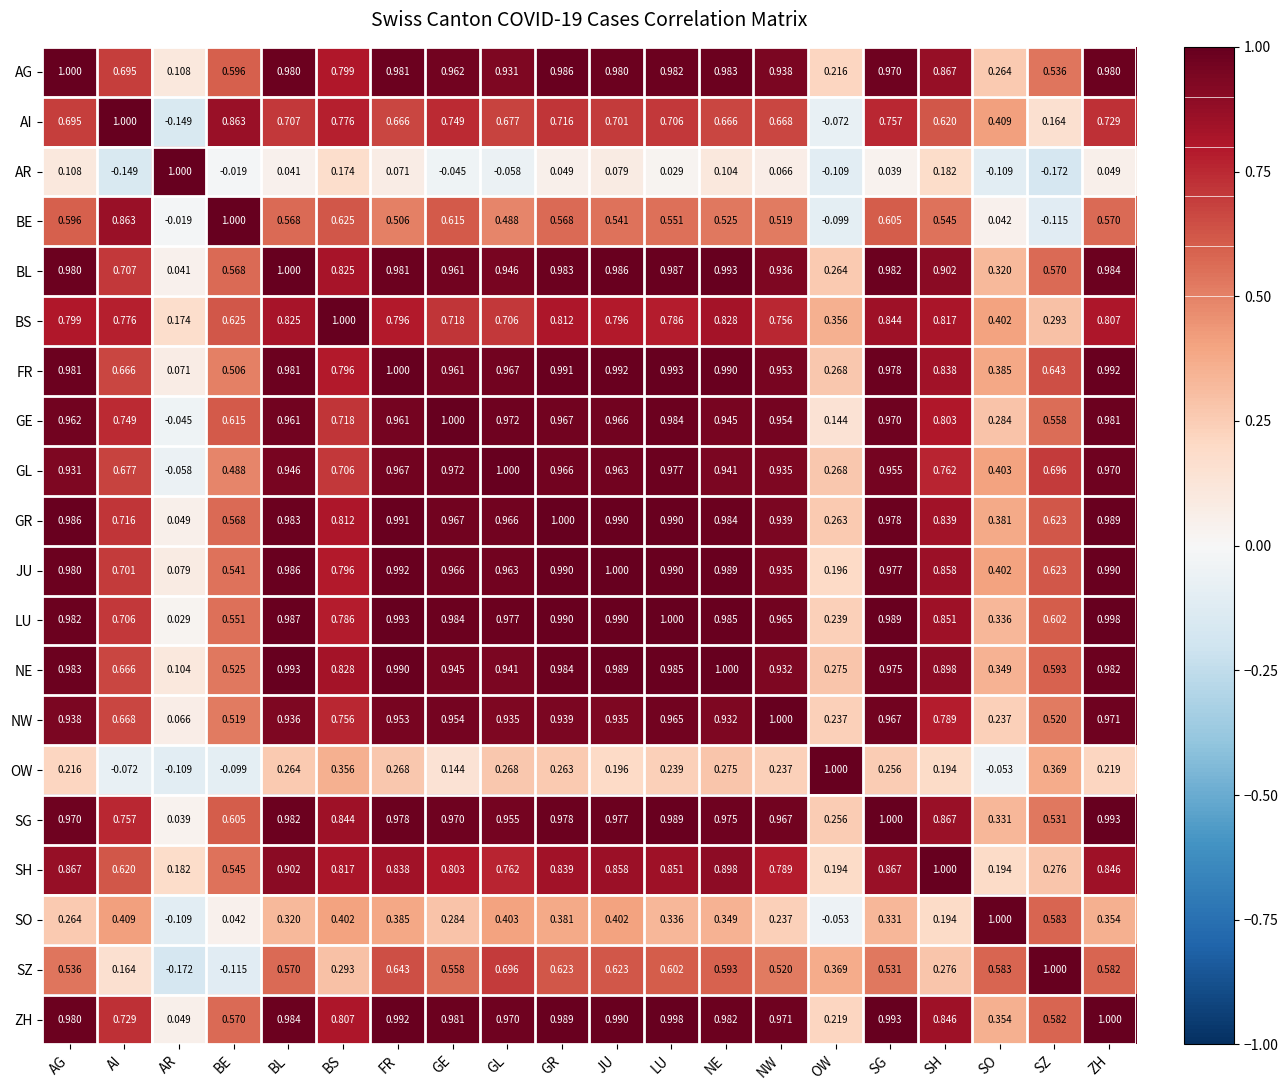

At which label does GE first exceed 0?

AG